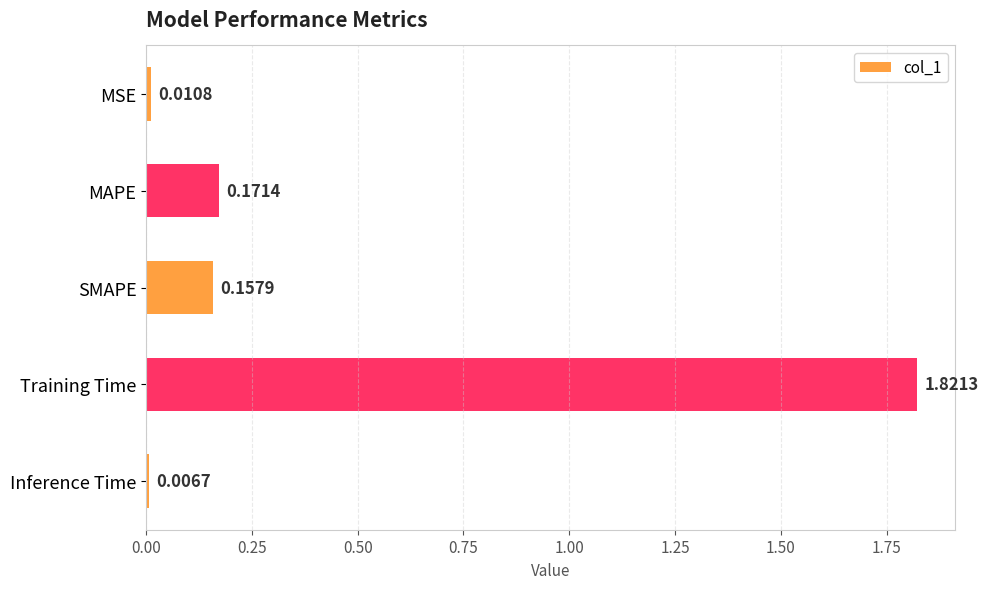

What is the label of the 2nd bar from the top?

MAPE